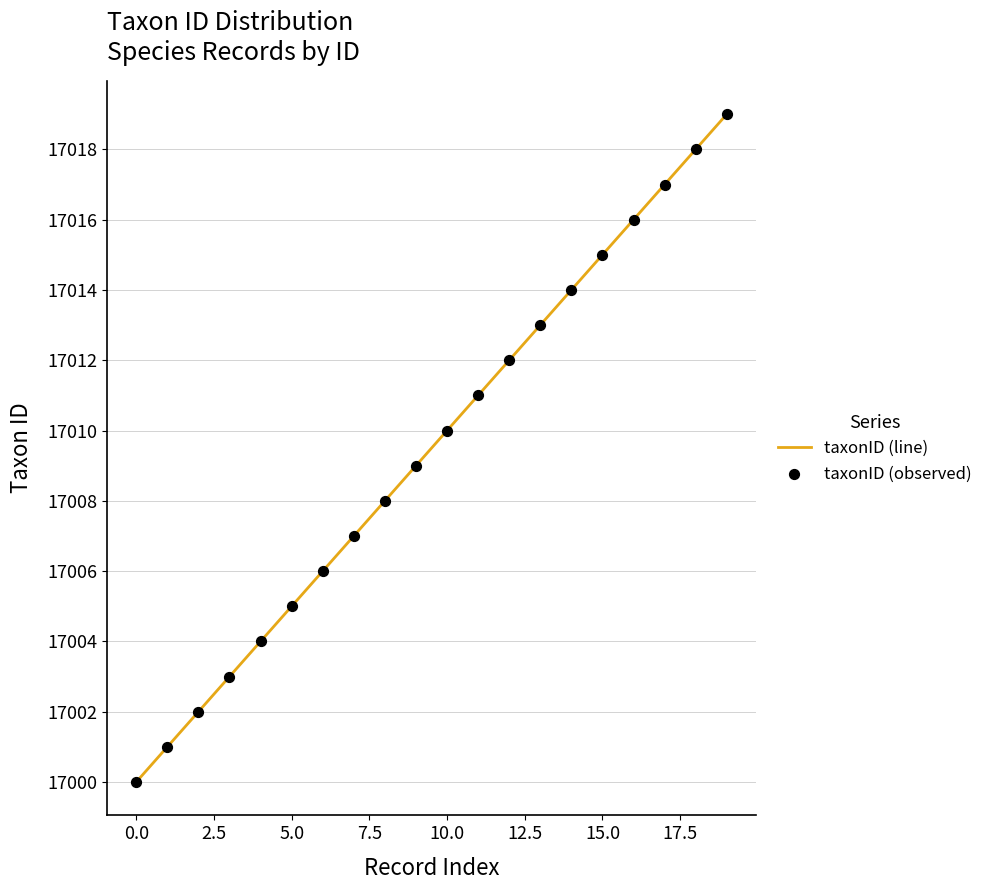

What is the minimum value shown in the chart?

17000